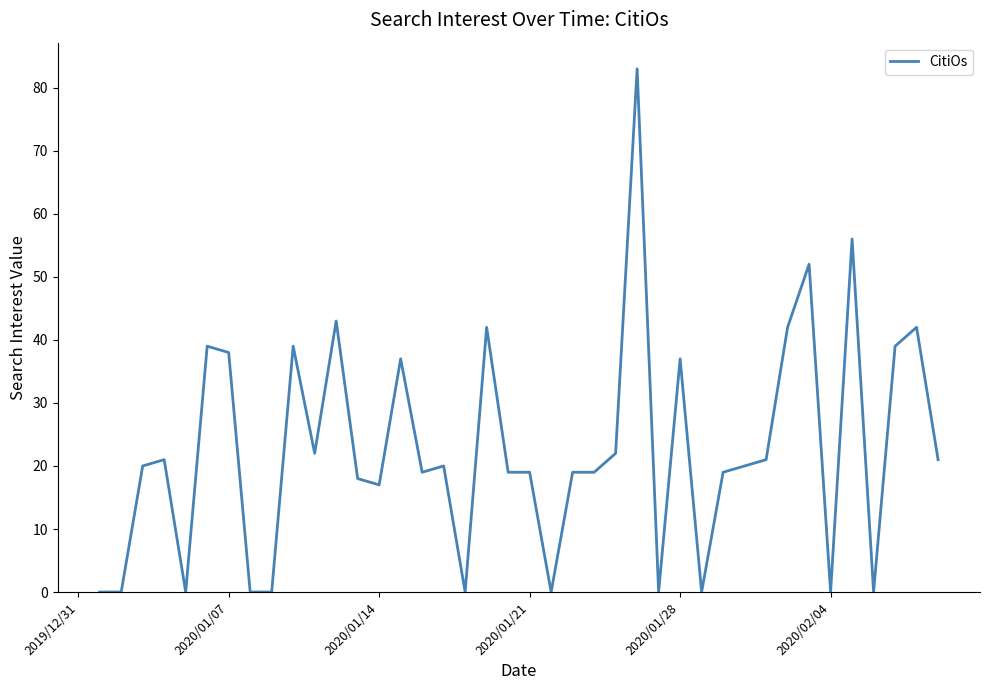

What is the difference between the maximum and minimum values?

83